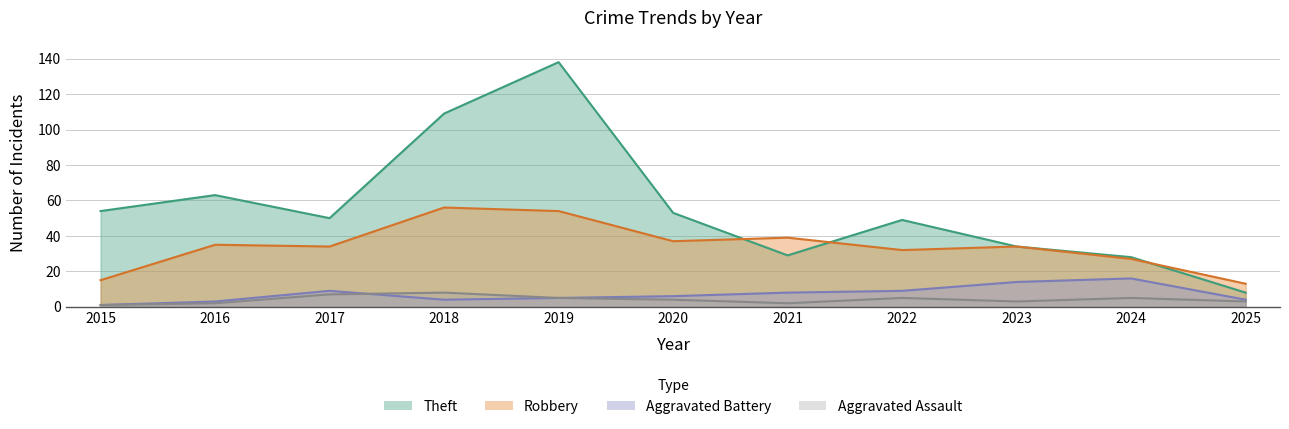

What is the average value of the Robbery series?

34